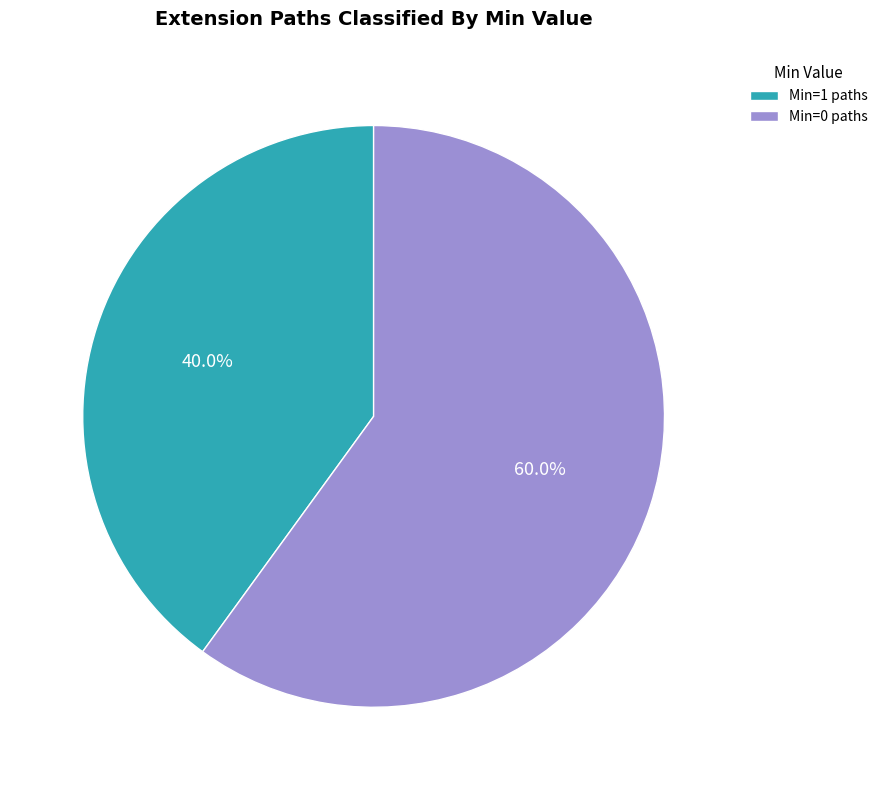

Rank the categories by value from highest to lowest.

Min=0 paths, Min=1 paths